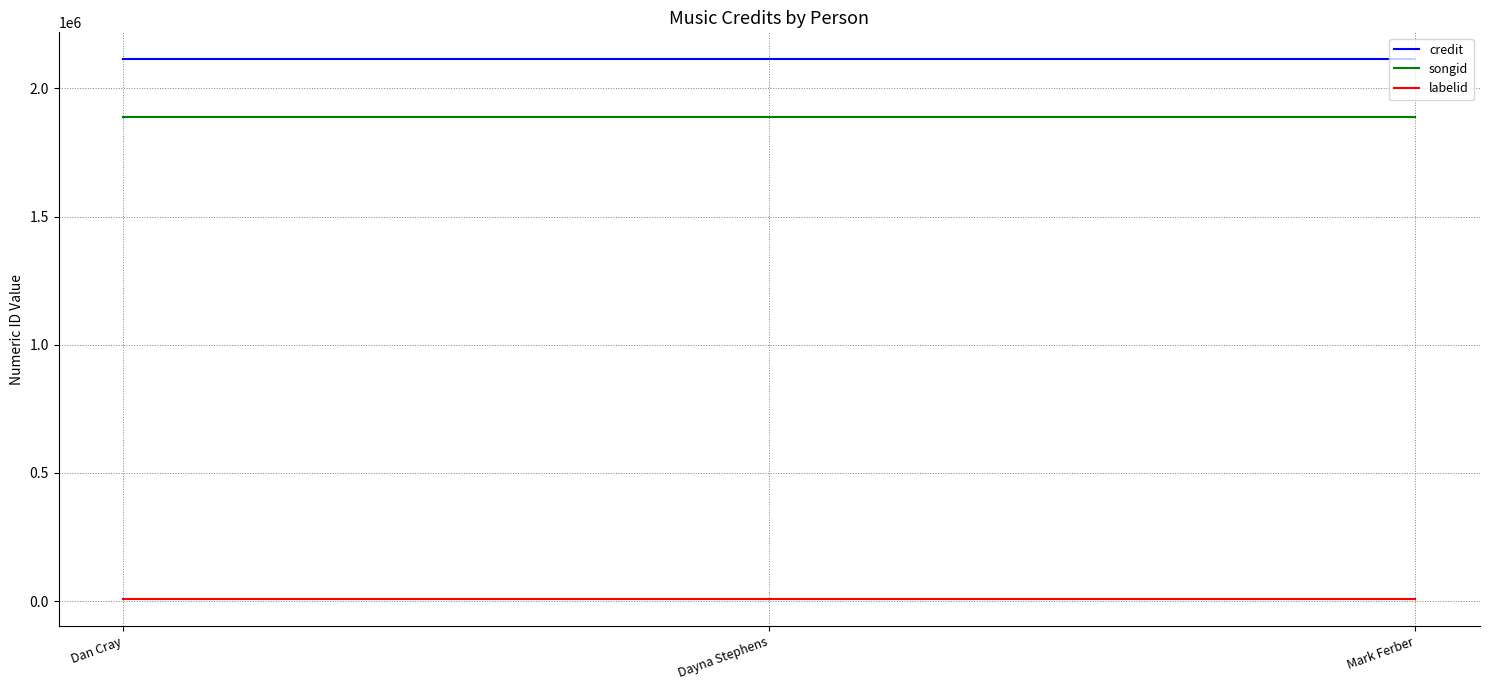

What is the spread (max minus min) of values at Mark Ferber?

2104883